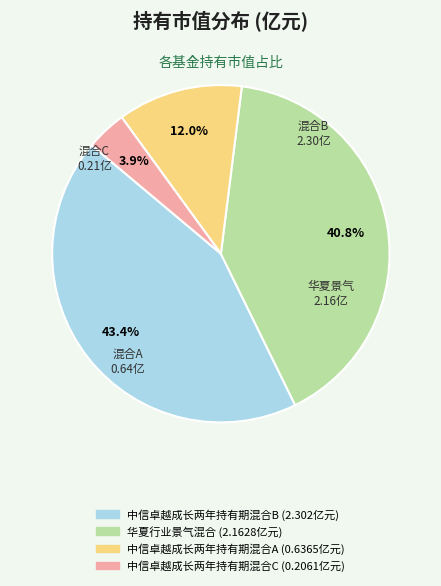

Is there any slice that represents more than half of the pie?

No